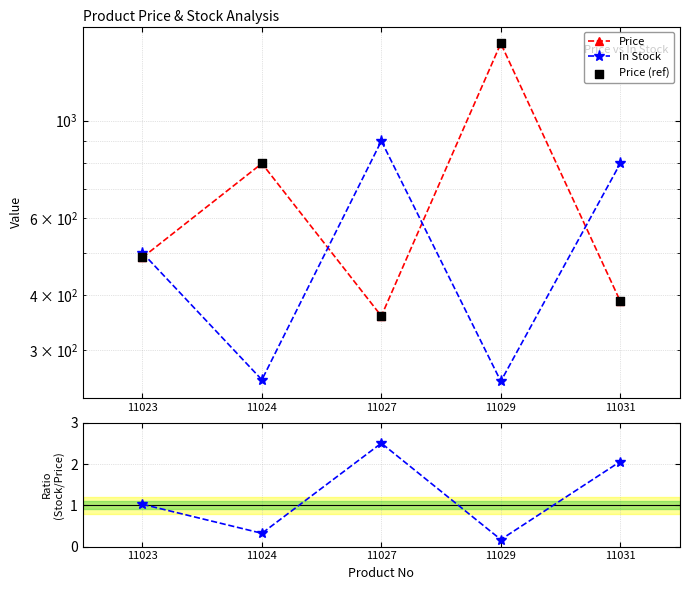

Which series has the largest Y range (max minus min)?

Price